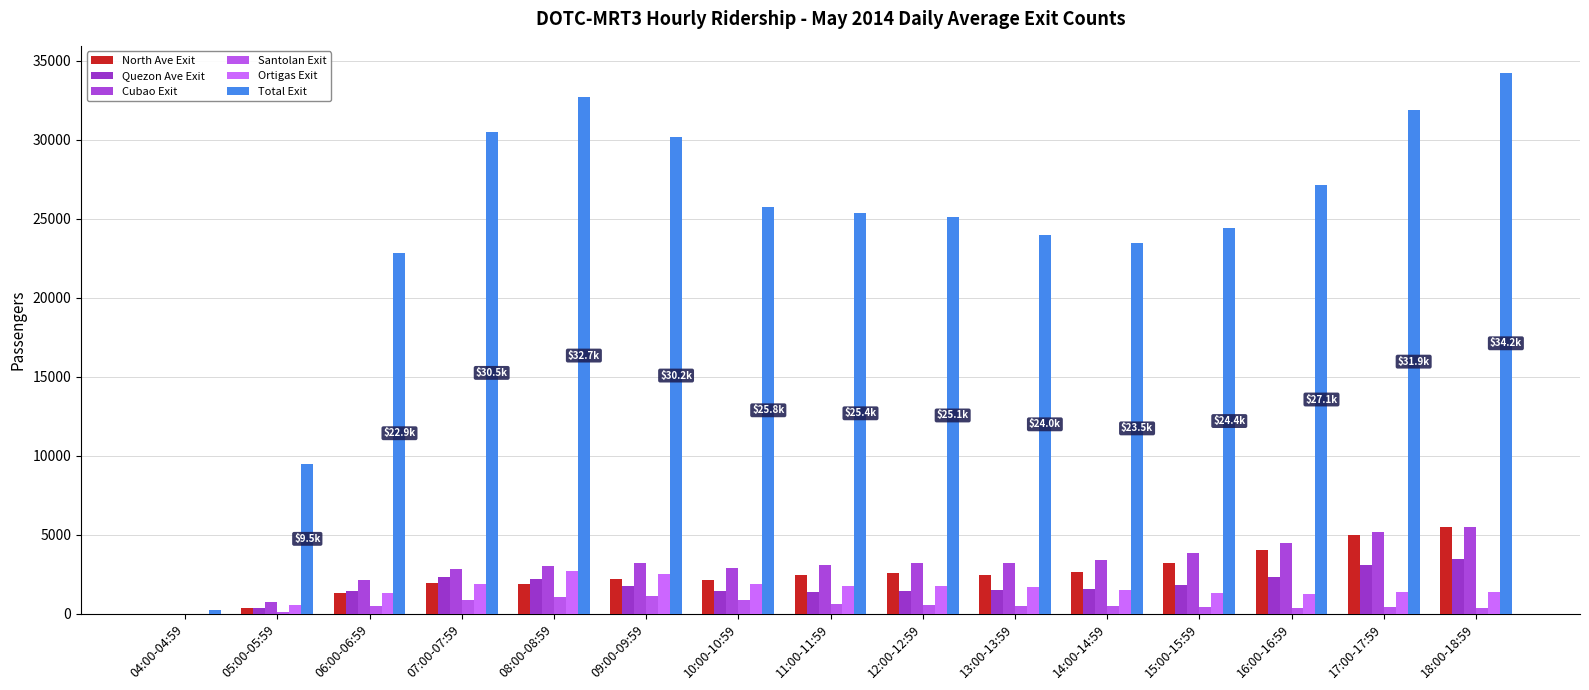

What is the difference between the second highest and second lowest values in the Total Exit series?

23209.3